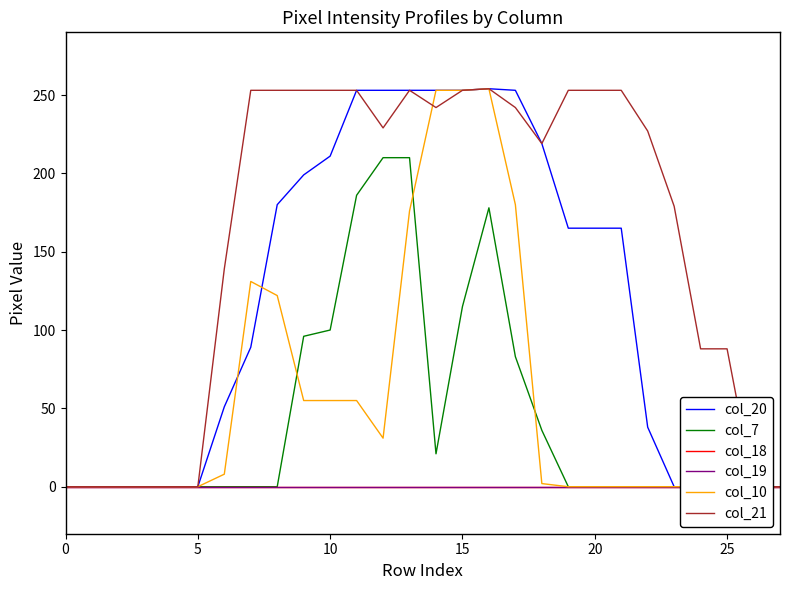

Reading left to right, list all the values displayed in this chart.

col_20: 0	0	0	0	0	0	51	89	180	199	211	253	253	253	253	253	254	253	219	165	165	165	38	0	0	0	0	0
col_7: 0	0	0	0	0	0	0	0	0	96	100	186	210	210	21	115	178	83	36	0	0	0	0	0	0	0	0	0
col_18: 0	0	0	0	0	0	0	0	0	0	0	0	0	0	0	0	0	0	0	0	0	0	0	0	0	0	0	0
col_19: 0	0	0	0	0	0	0	0	0	0	0	0	0	0	0	0	0	0	0	0	0	0	0	0	0	0	0	0
col_10: 0	0	0	0	0	0	8	131	122	55	55	55	31	176	253	253	254	180	2	0	0	0	0	0	0	0	0	0
col_21: 0	0	0	0	0	0	139	253	253	253	253	253	229	253	242	253	254	242	219	253	253	253	227	179	88	88	0	0